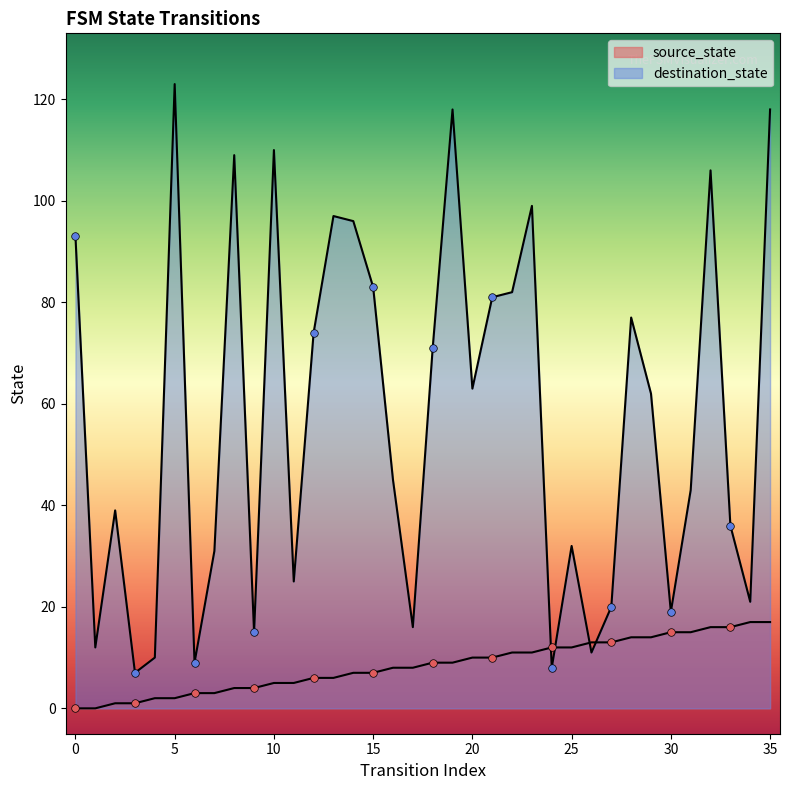

Which series reaches the maximum Y coordinate?

destination_state